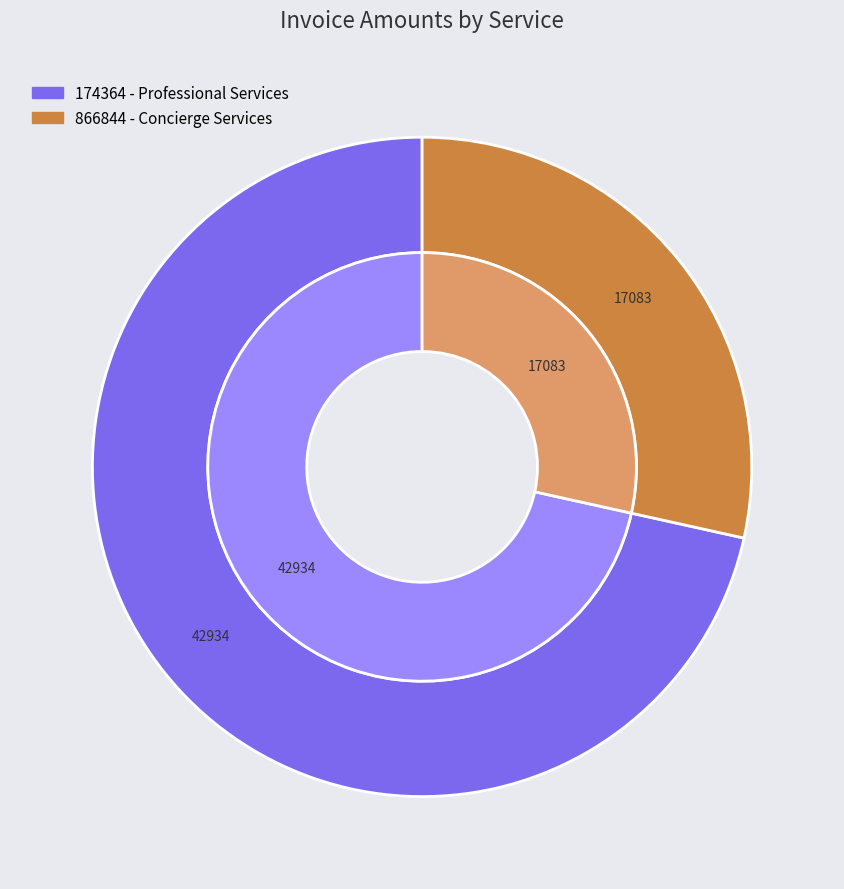

True or false: 174364 - Professional Services accounts for 72% of the total.

True